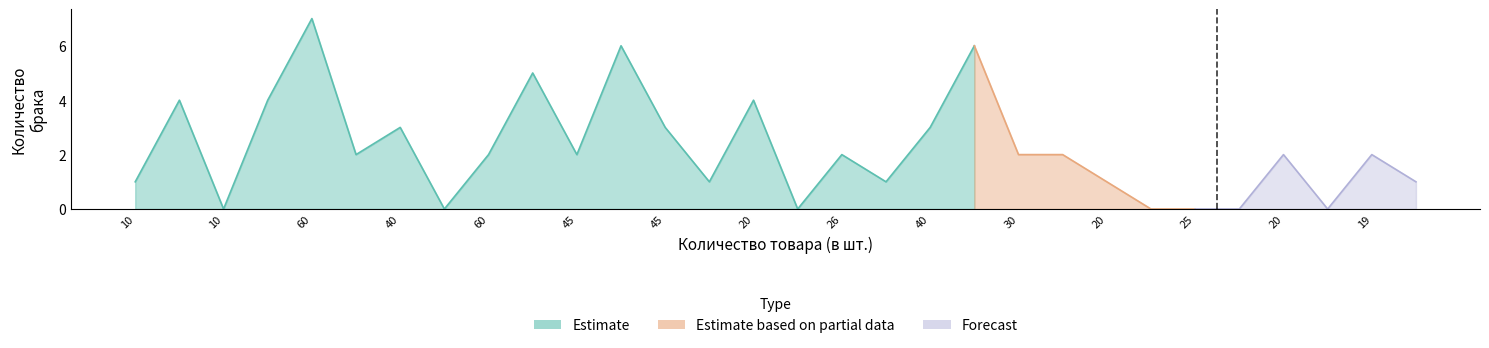

True or false: the data has more than 2 interior local peaks.

True